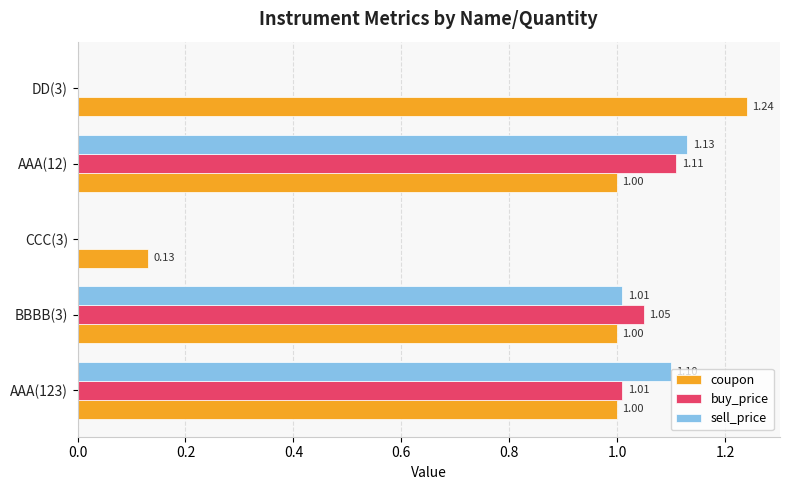

What is the sum of all buy_price values?

3.2